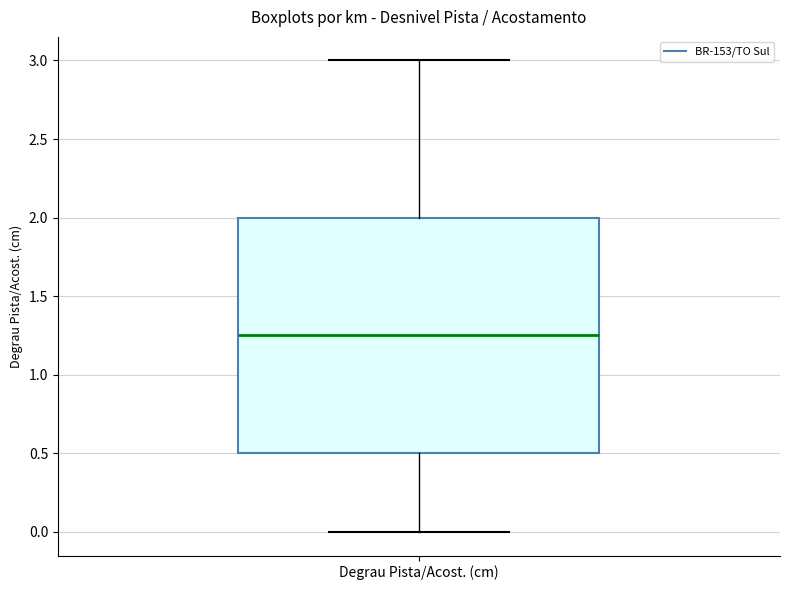

Read this box plot against the y-axis: the position of the median line, the range covered by the box, and the ends of both whiskers. The values are not printed on the chart, so give them approximately, as read against the axis.

median 1.25, box 0.50 to 2.00, whiskers 0.00 to 3.00